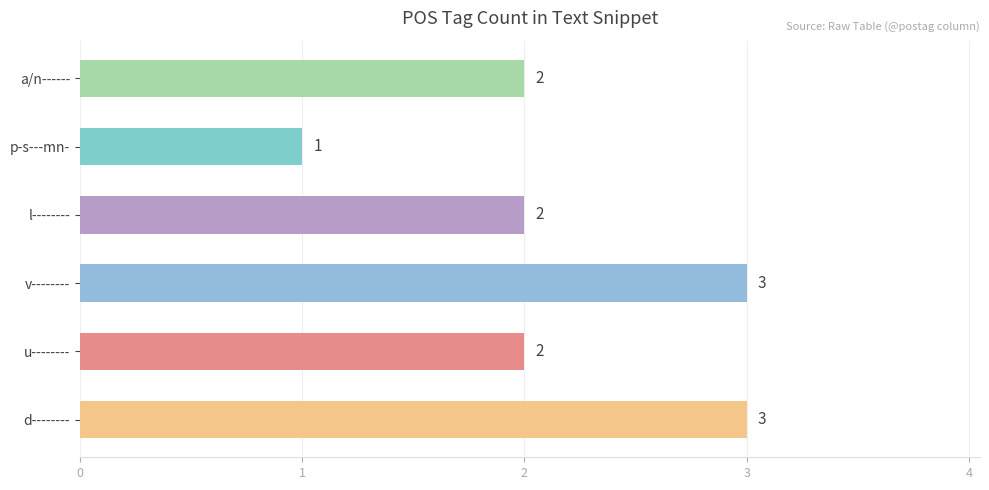

What is the smallest value displayed?

1